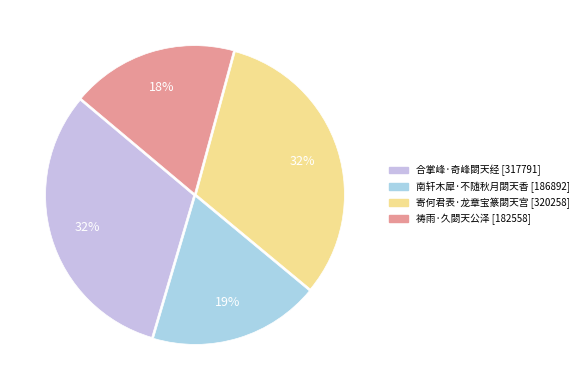

To the nearest percent, what is the difference between the largest and smallest slice percentages?

14%